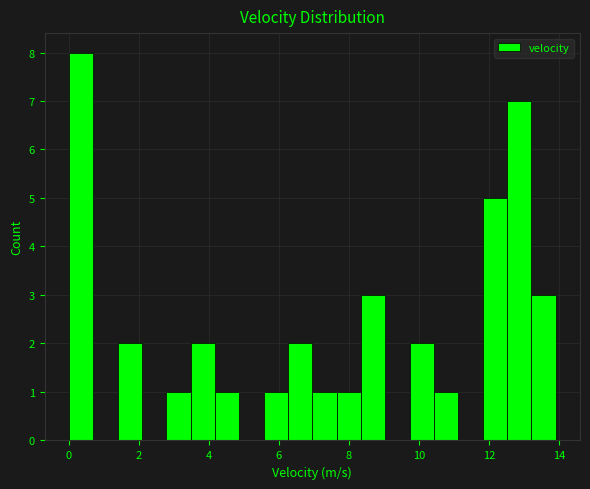

Read against the x-axis, roughly where is the centre of the tallest bar?

0.4